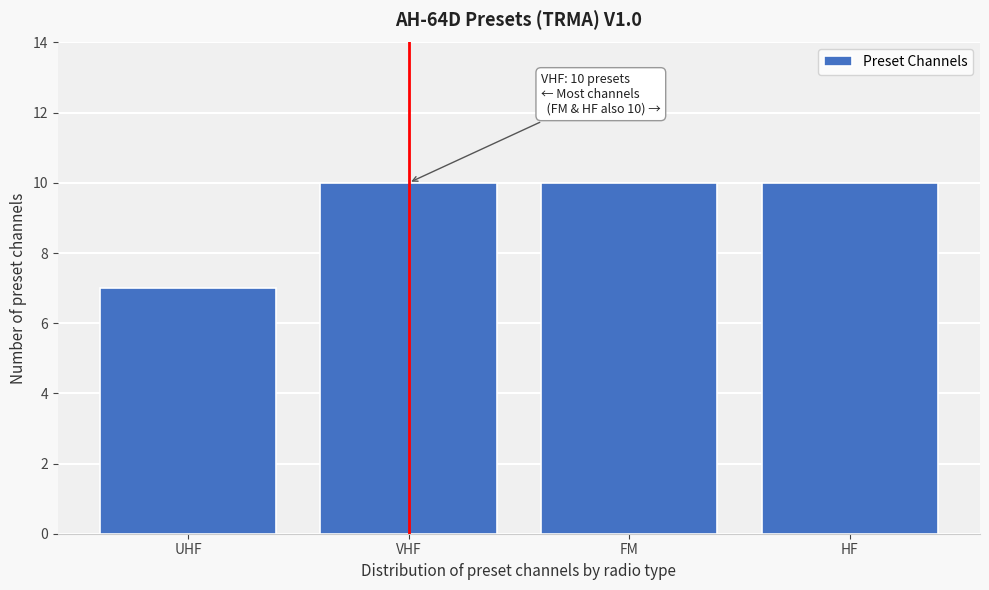

Reading left to right, list all the values displayed in this chart.

UHF=7	VHF=10	FM=10	HF=10